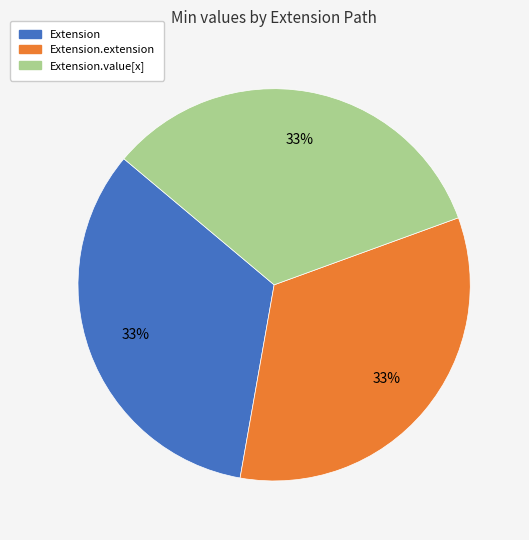

Does any single category account for the majority?

No